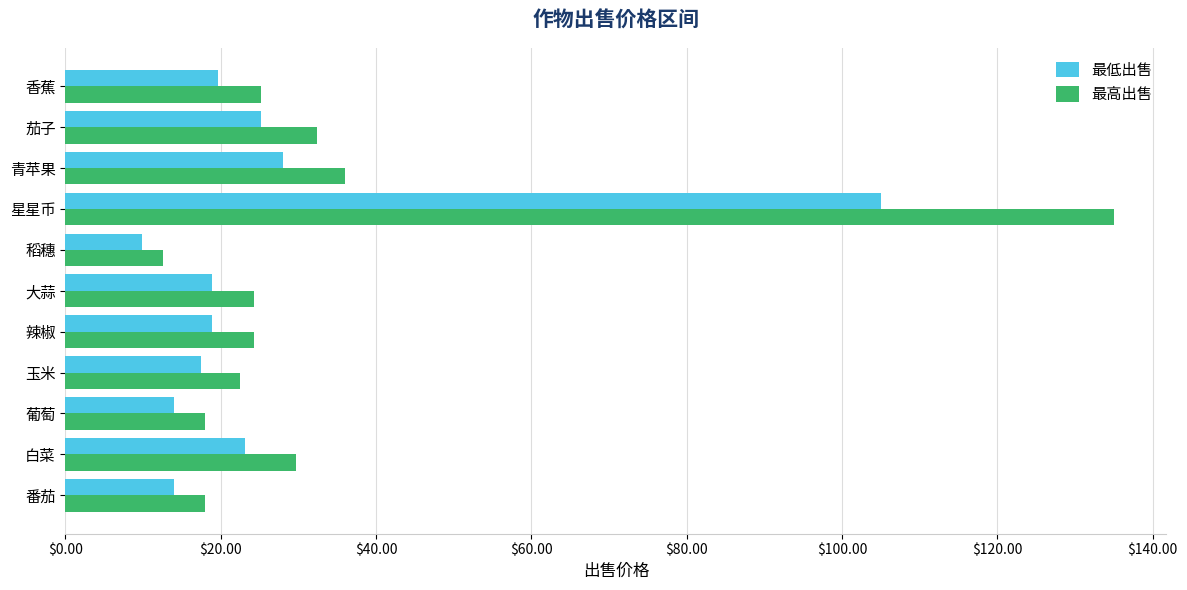

Which series has the widest spread of values?

最高出售